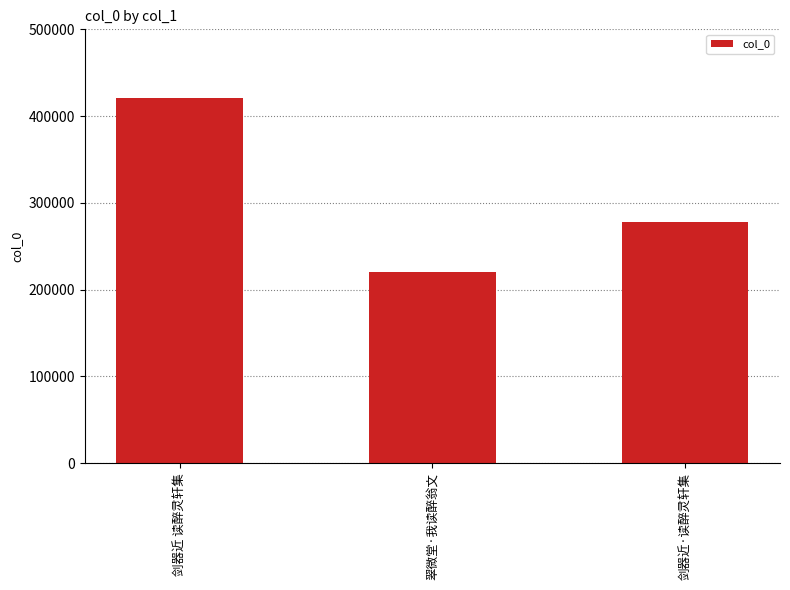

List the labels in order of value, smallest first.

翠微堂·我读醉翁文, 剑器近·读醉灵轩集, 剑器近 读醉灵轩集